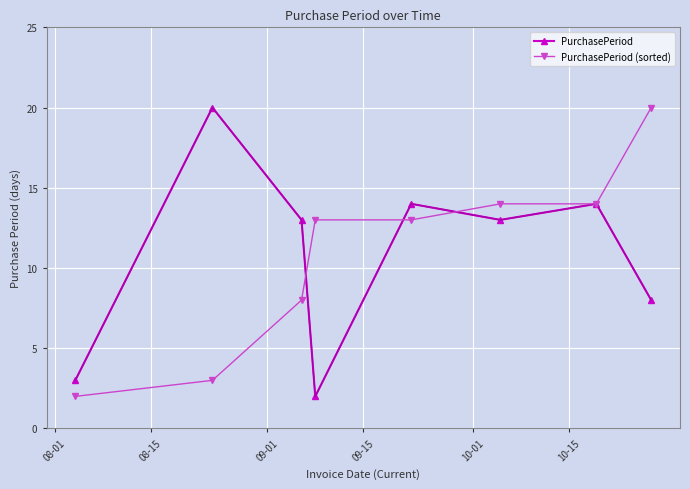

What is the difference between the maximum and minimum values in the PurchasePeriod (sorted) series?

18